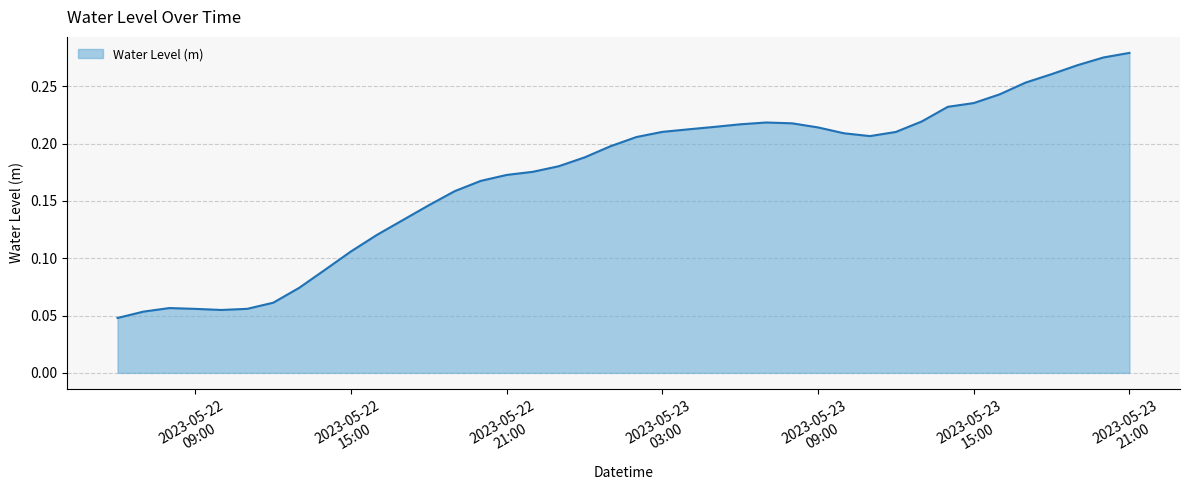

Where is the data nearest to the value 0?

2023-05-22 06:00